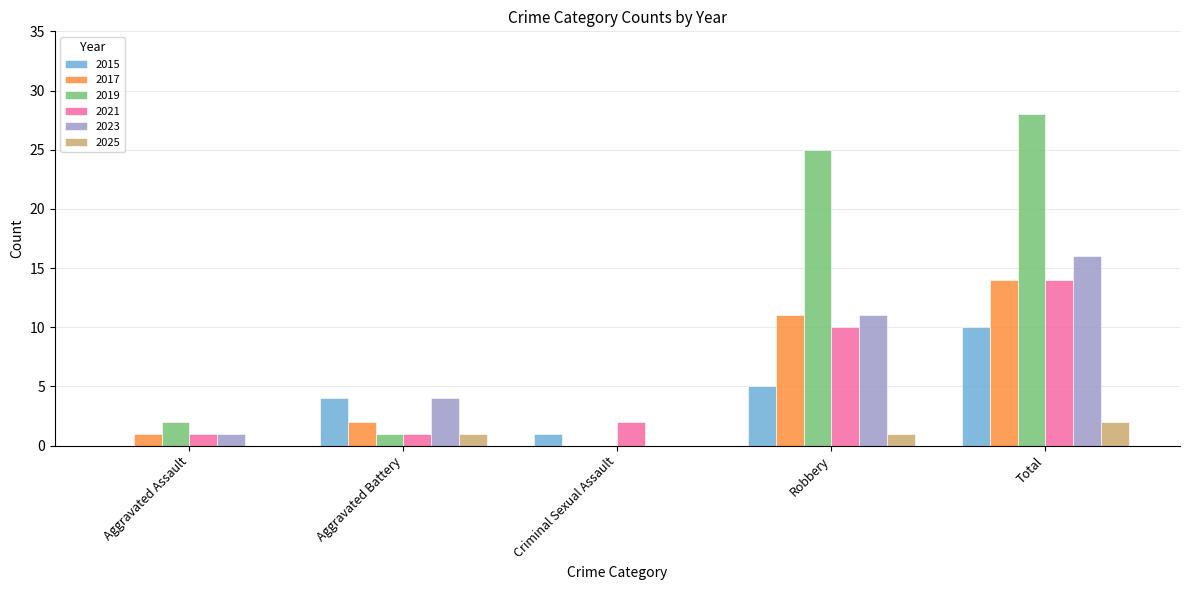

Which category has the highest value across all series?

Total